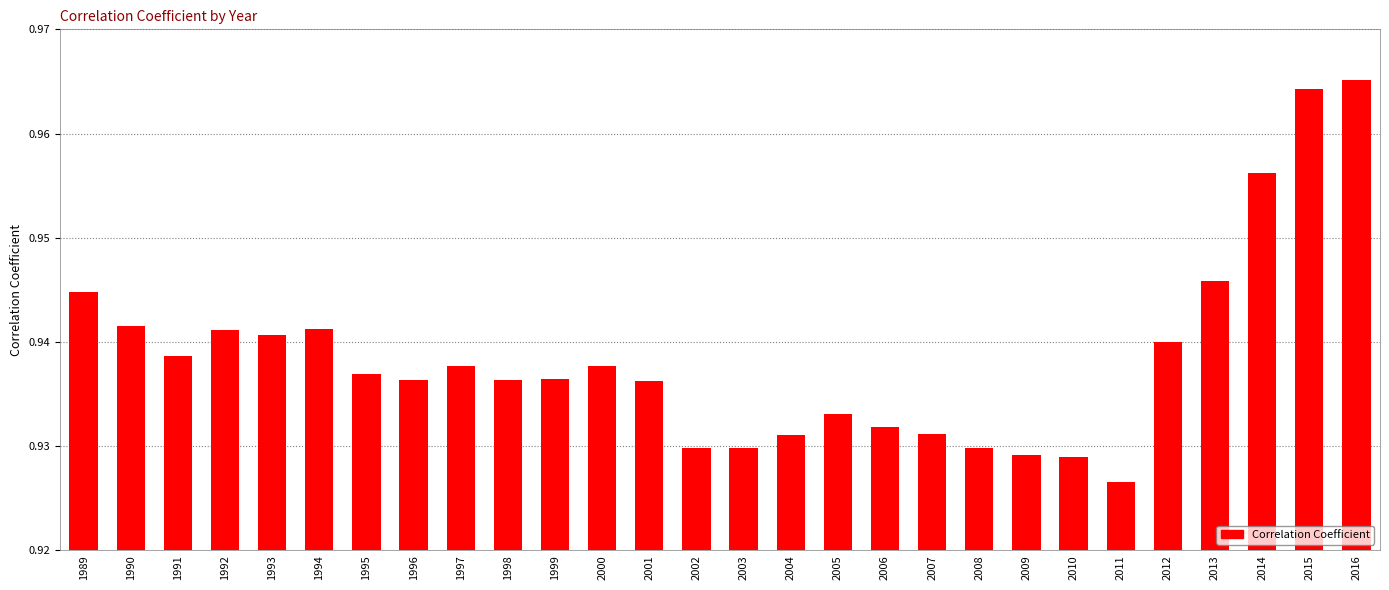

What is the sum of the values at 2001 and 2002?

1.9